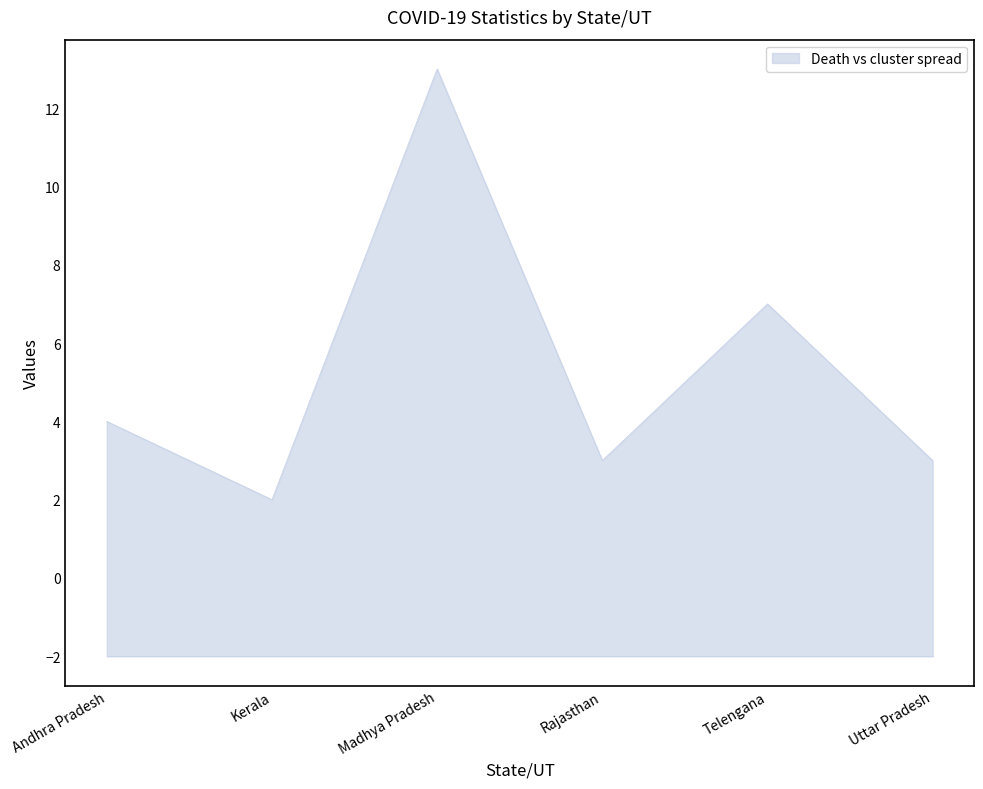

At how many categories does at least one series exceed 9?

1